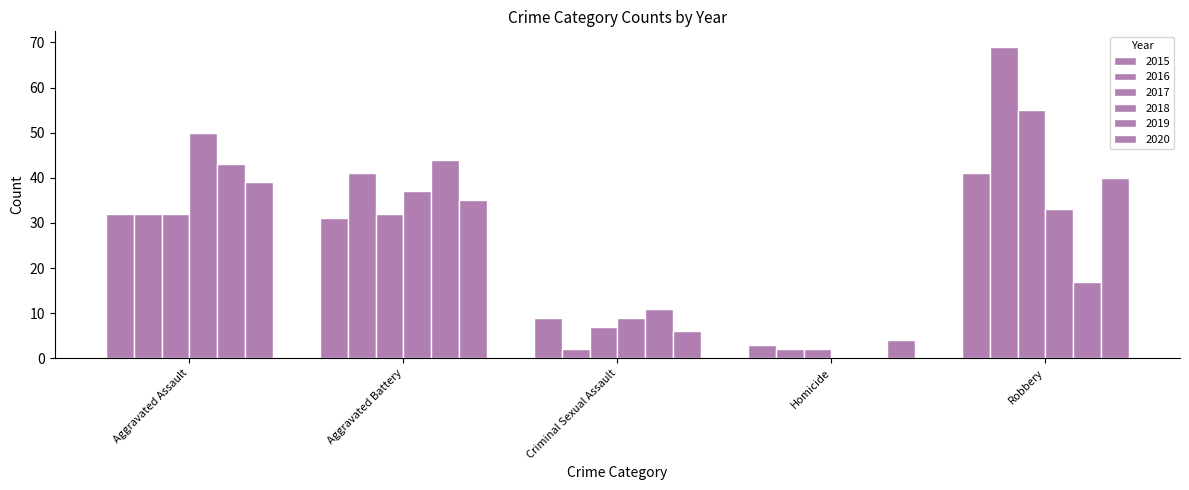

How many groups of bars are there?

5